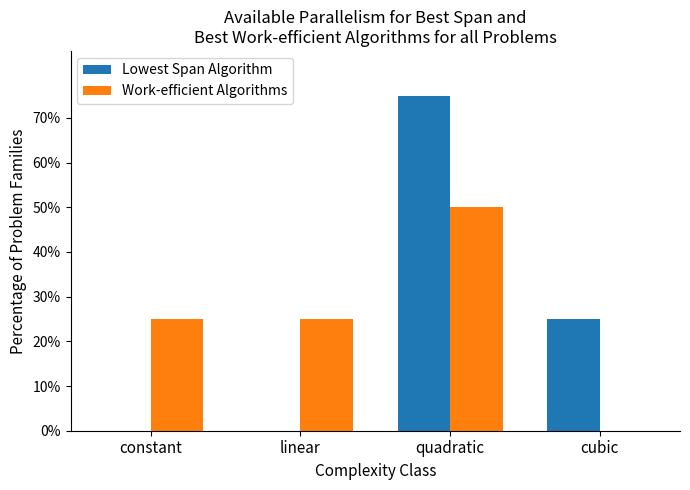

Reading right to left, transcribe all the data shown in this chart.

Lowest Span Algorithm: 25	75	0	0
Work-efficient Algorithms: 0	50	25	25